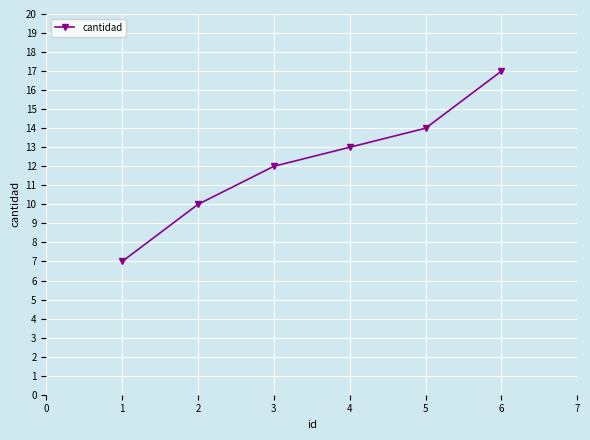

At which label is the value closest to 12?

3